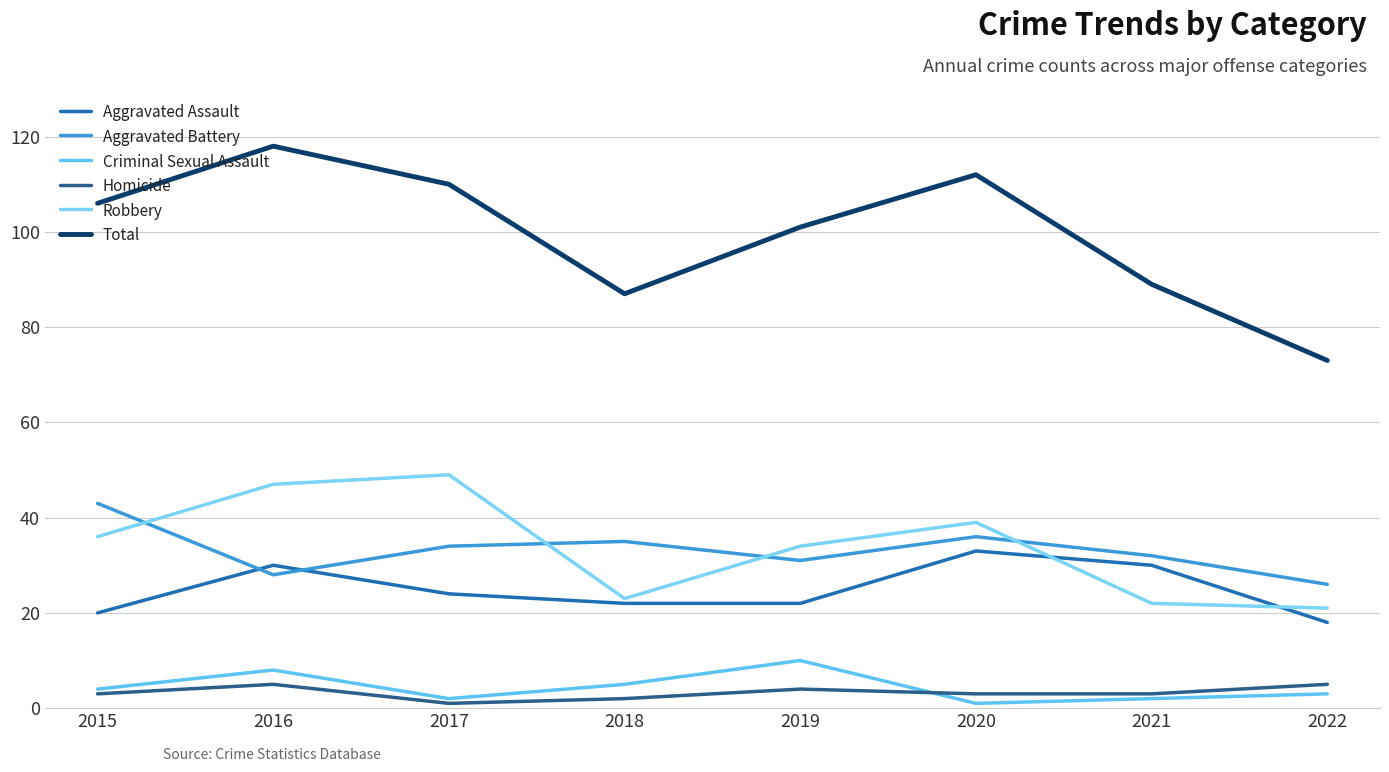

True or false: Robbery and Homicide intersect in this chart.

False